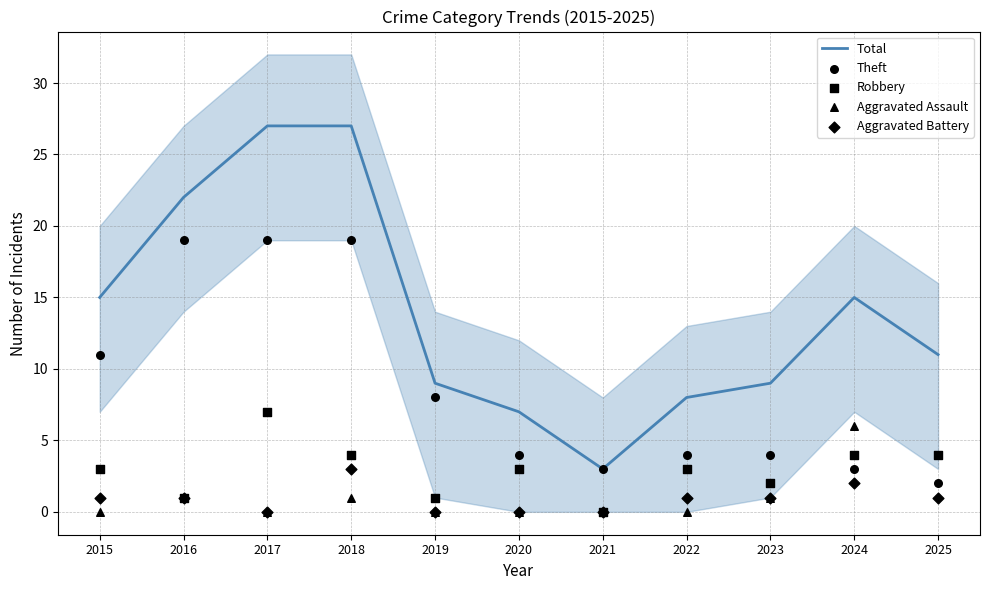

Which series has the largest Y range (max minus min)?

Total